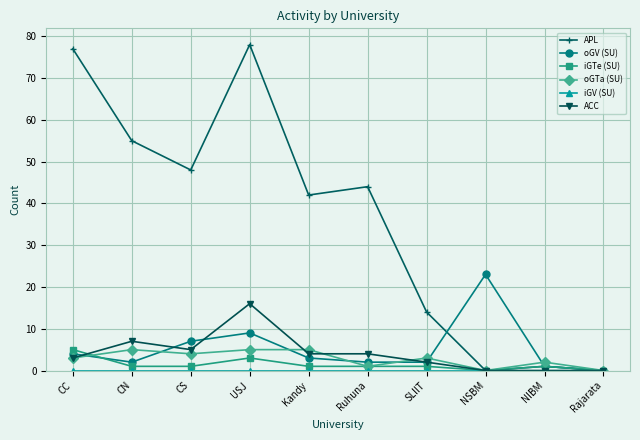

Count the number of categories in the chart.

10